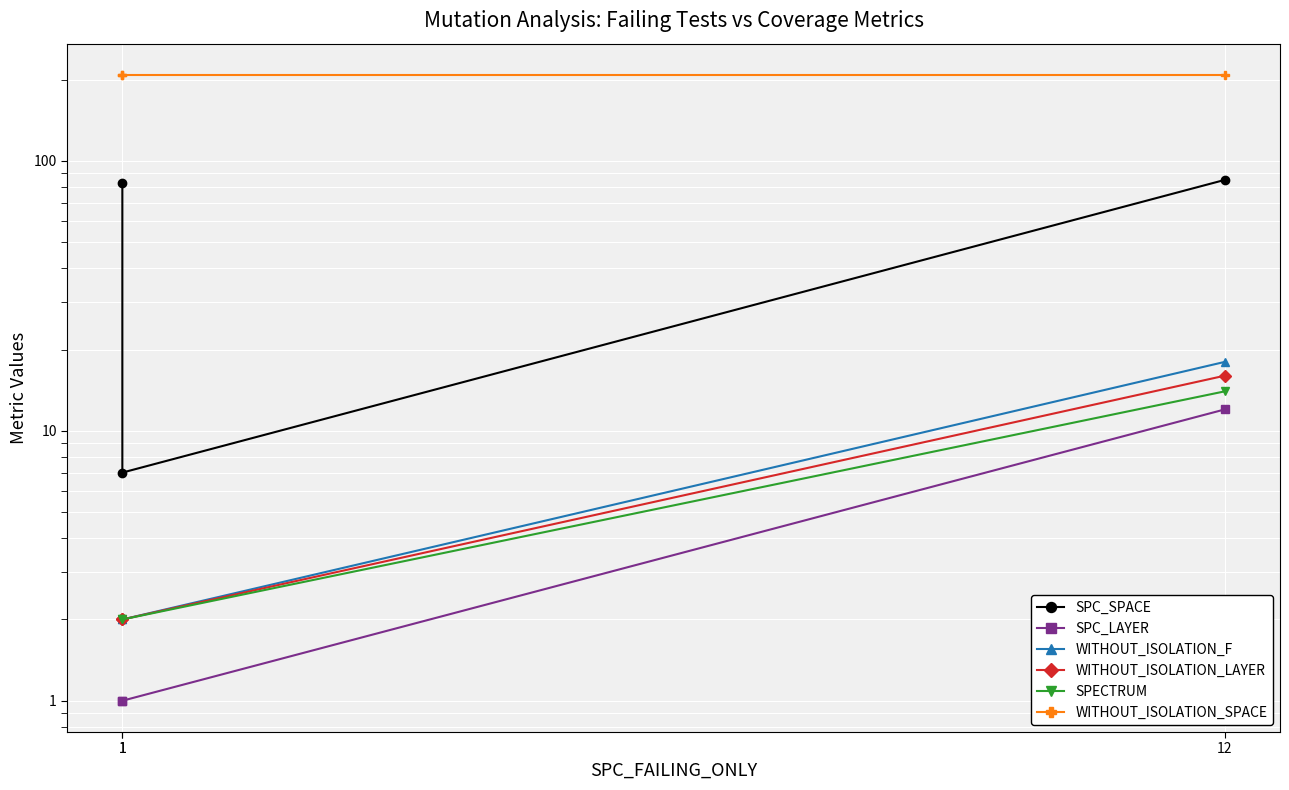

How many data points does each series have?

3